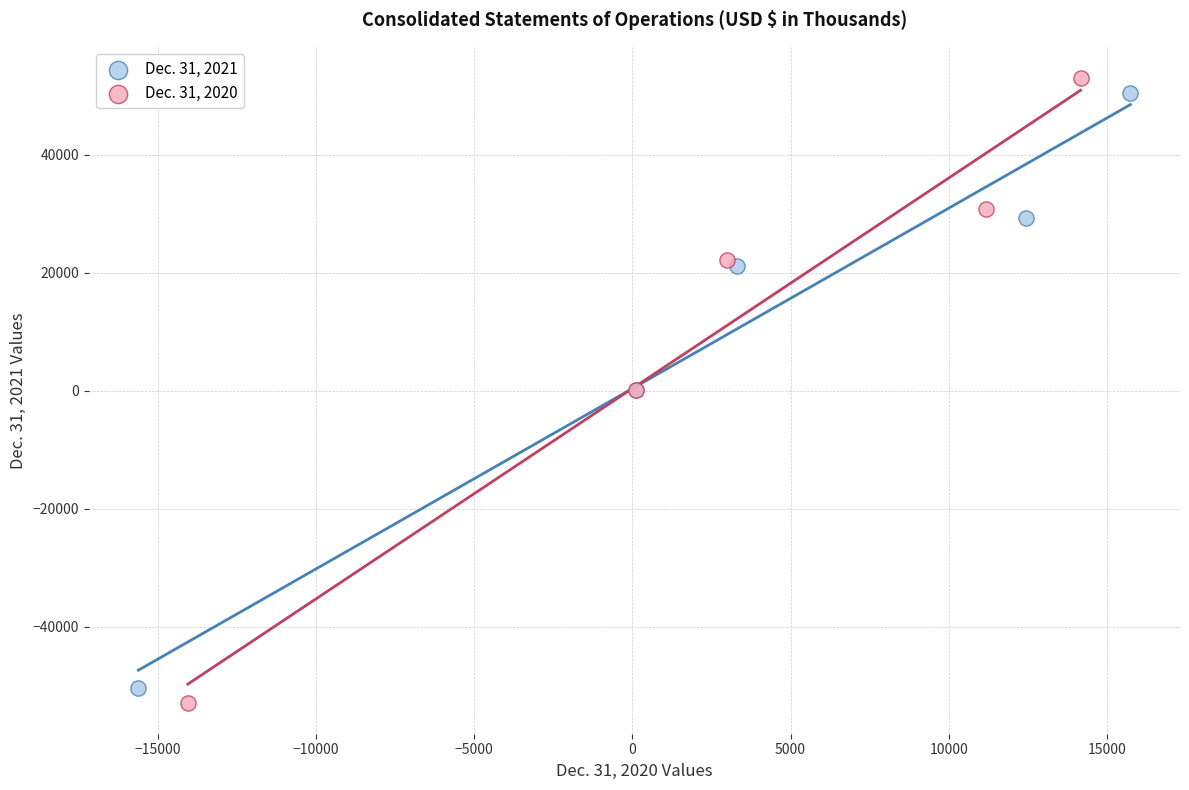

Which series has the largest Y range (max minus min)?

Dec. 31, 2020